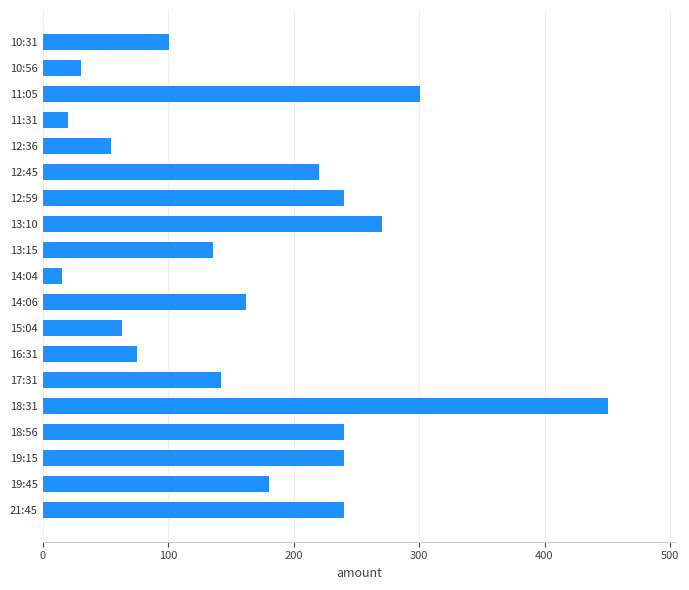

What is the approximate value at 14:04?

15.4